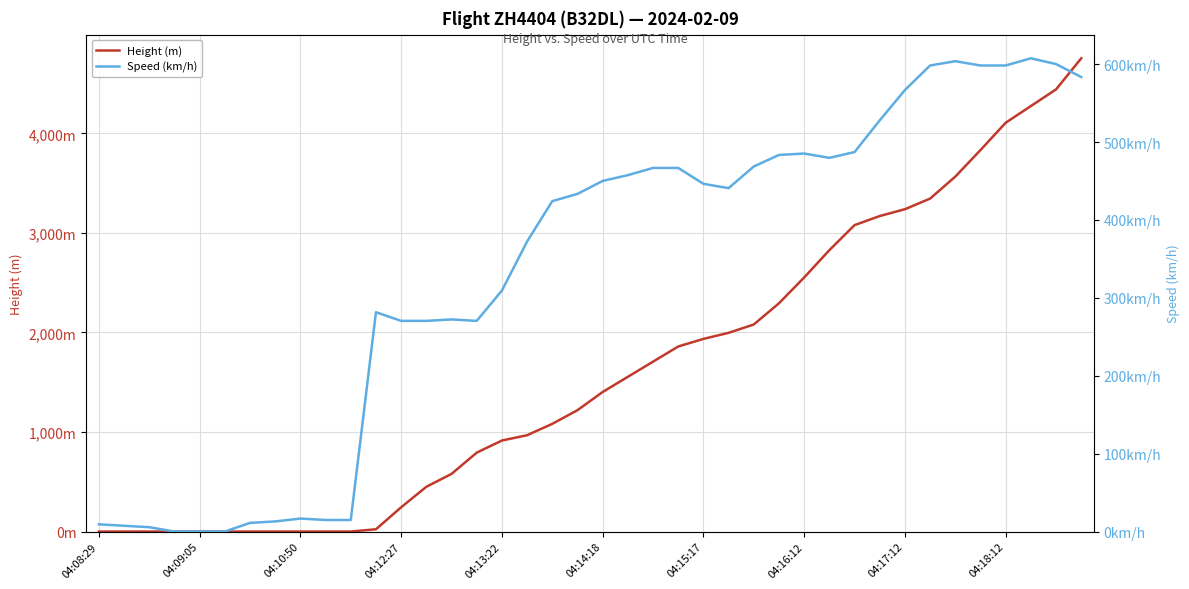

Which series changed the most between 21 and 37?

Height (m)